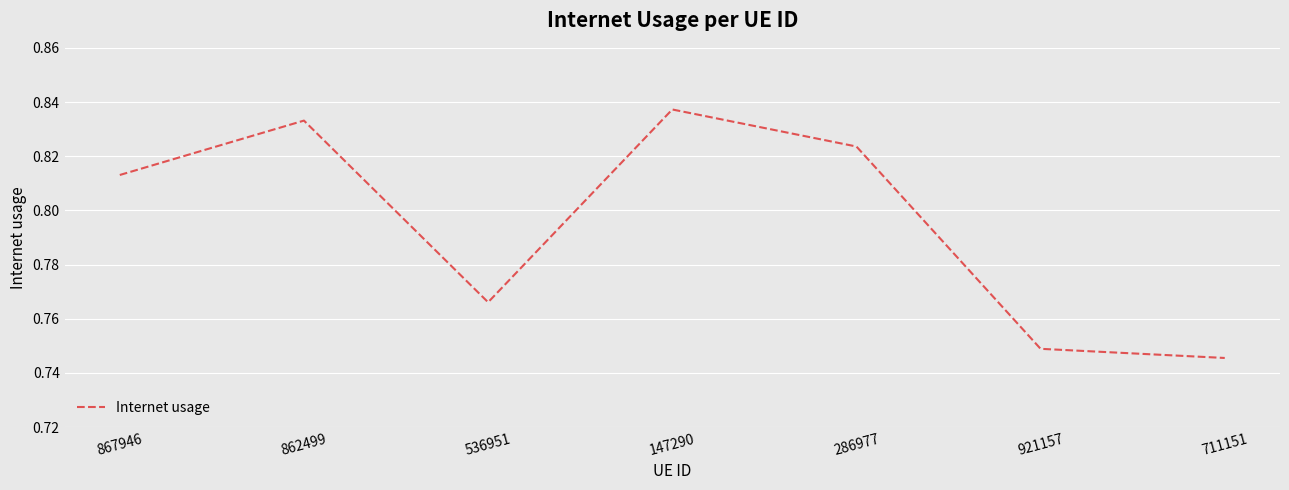

The chart shows a value of 0.4 at 711151. True or false?

False